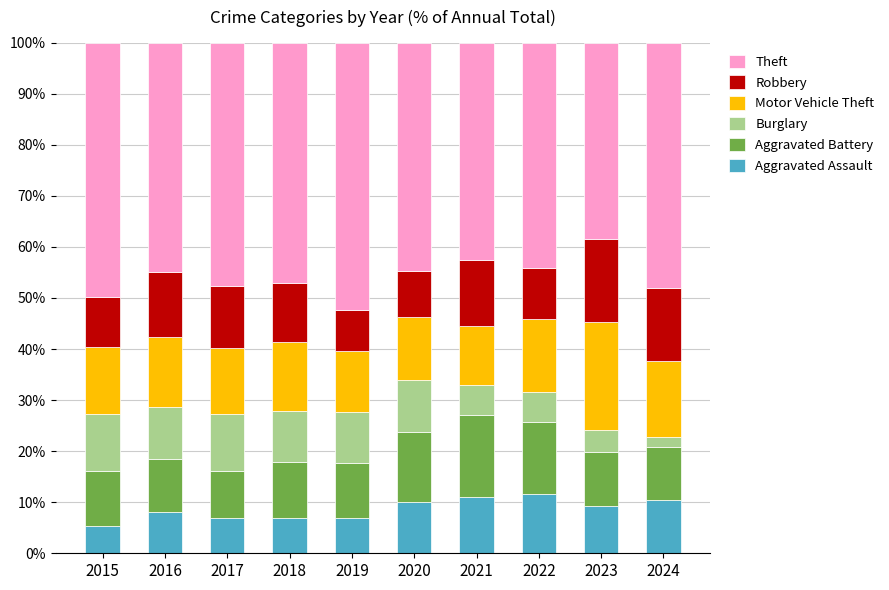

What is the minimum value for Aggravated Assault?

5.4